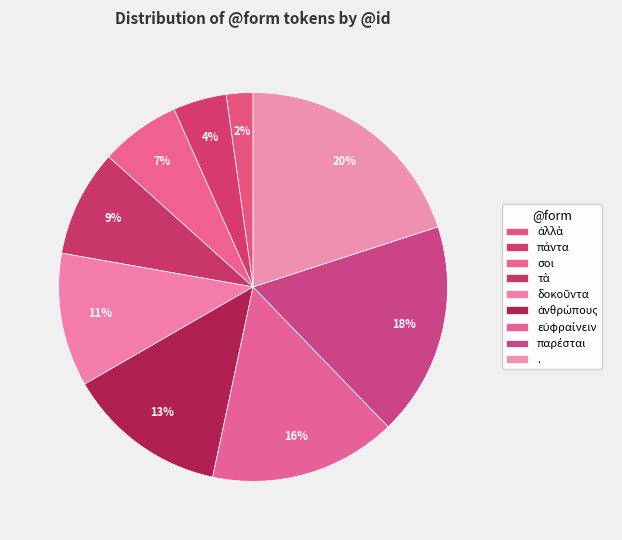

Approximately how many times larger is the value at . compared to ἀνθρώπους?

1.5